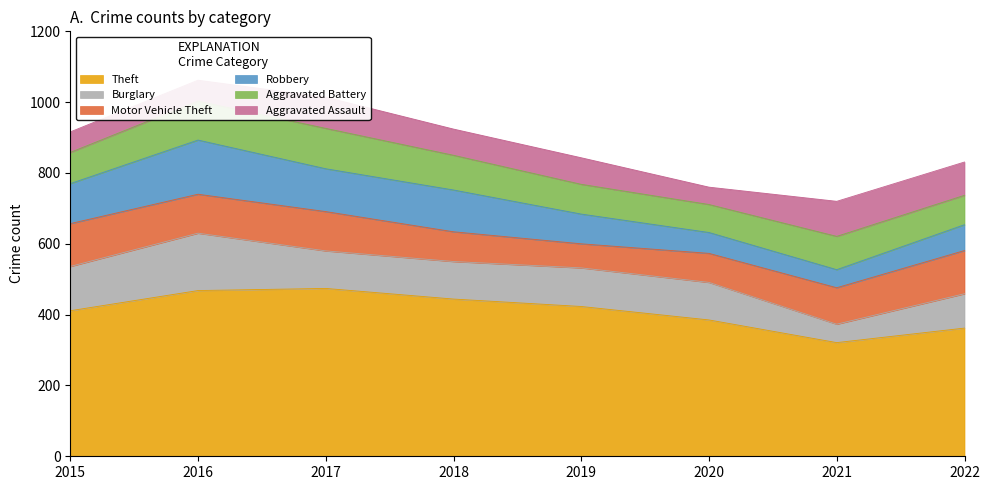

After their last crossing, which series has the higher values: Motor Vehicle Theft or Burglary?

Motor Vehicle Theft